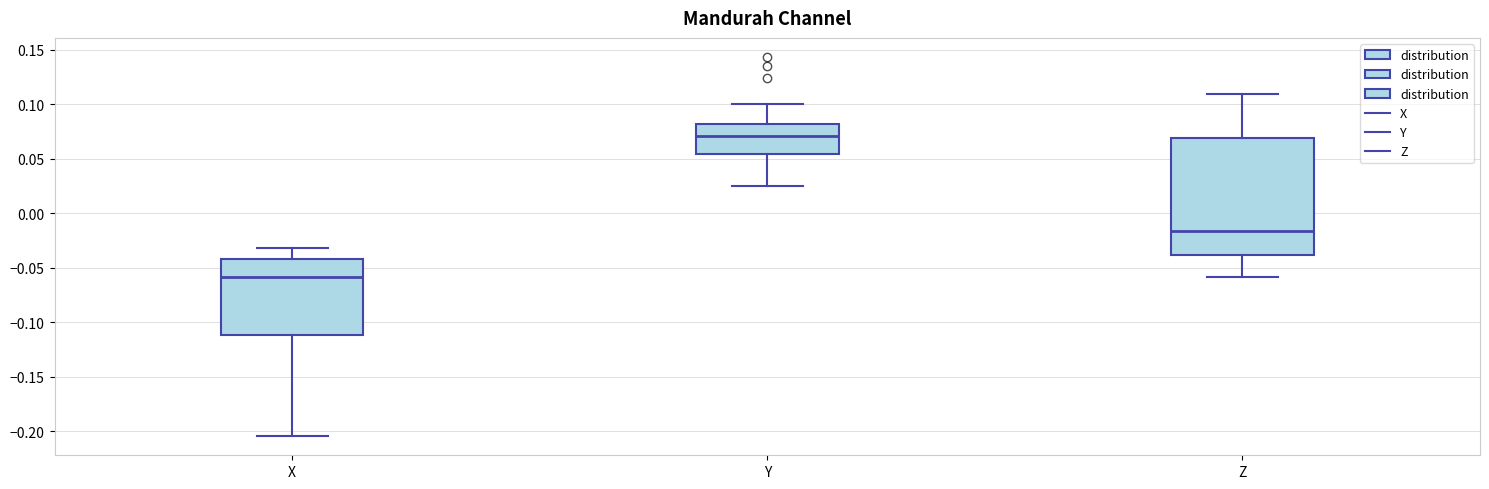

Reading left to right, transcribe this box plot: for each box, give where its median line is, the range the box spans, and where its two whiskers end, as read against the y-axis. The values are not printed on the chart, so give them approximately, as read against the axis.

X: median -0.060, box -0.110 to -0.040, whiskers -0.205 to -0.030
Y: median 0.070, box 0.055 to 0.080, whiskers 0.025 to 0.100
Z: median -0.015, box -0.040 to 0.070, whiskers -0.060 to 0.110